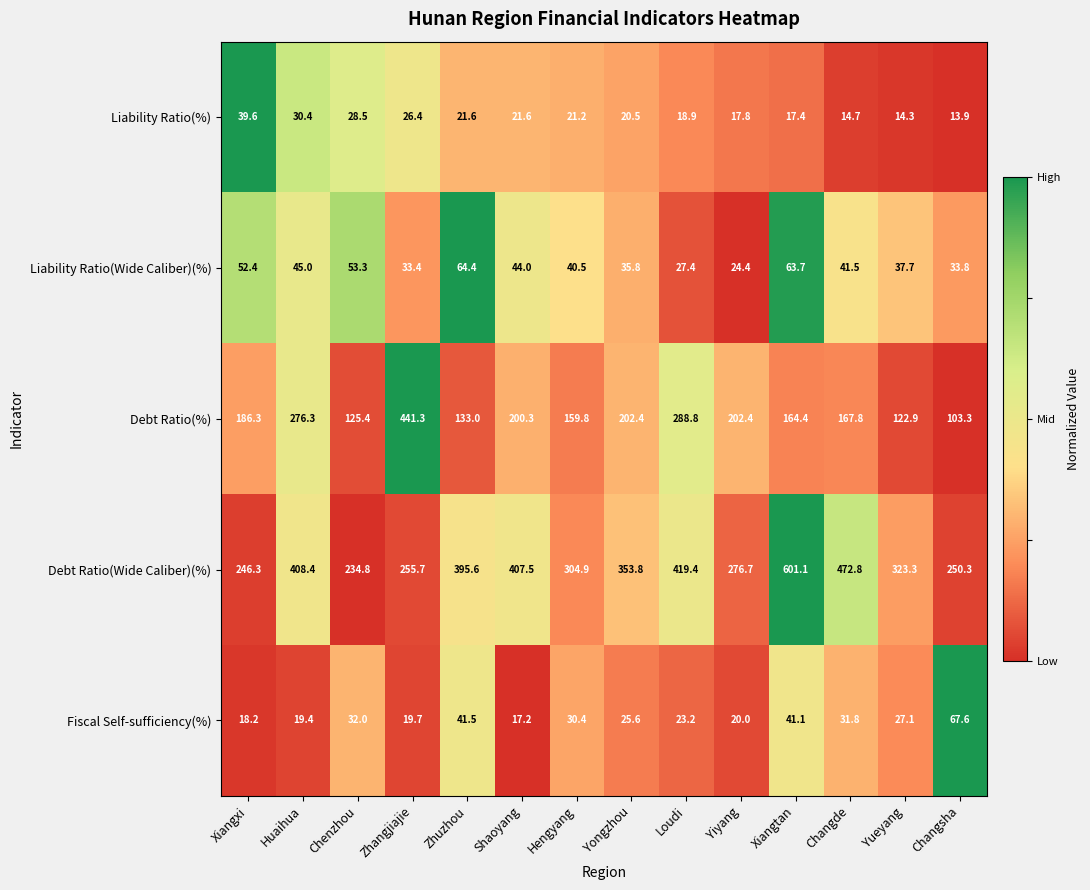

Is it true that Debt Ratio(Wide Caliber)(%) equals 323.3 at Yueyang?

True